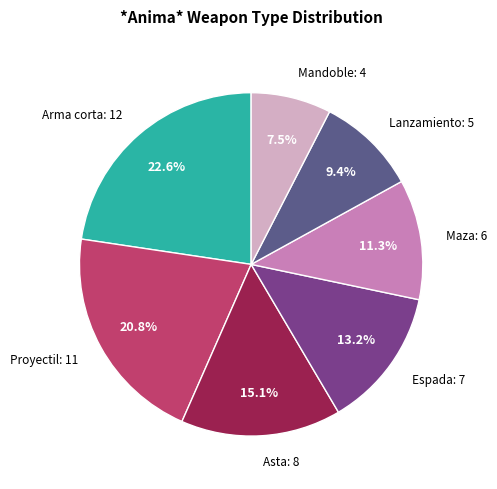

Does any single category account for the majority?

No